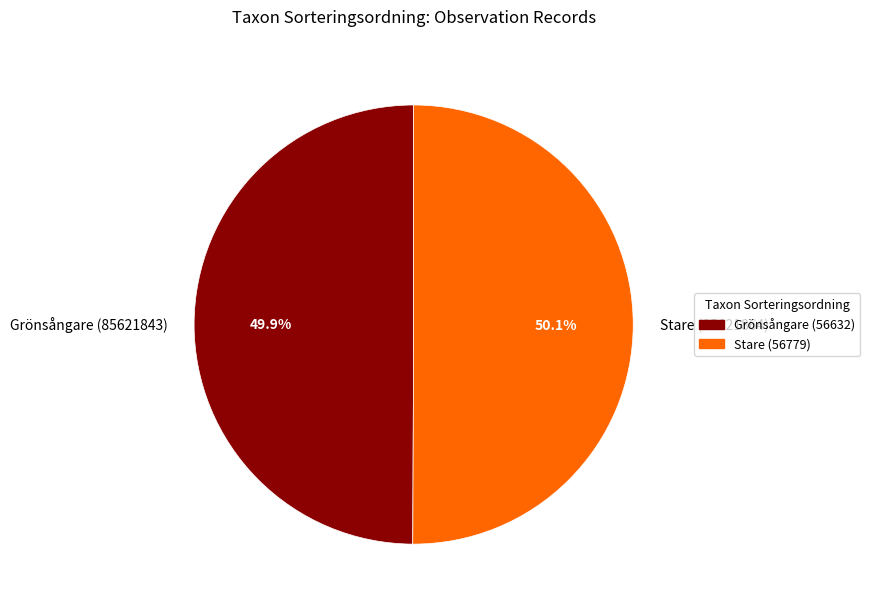

Do Grönsångare (85621843) and Stare (85621864) together represent more than half of the pie?

Yes